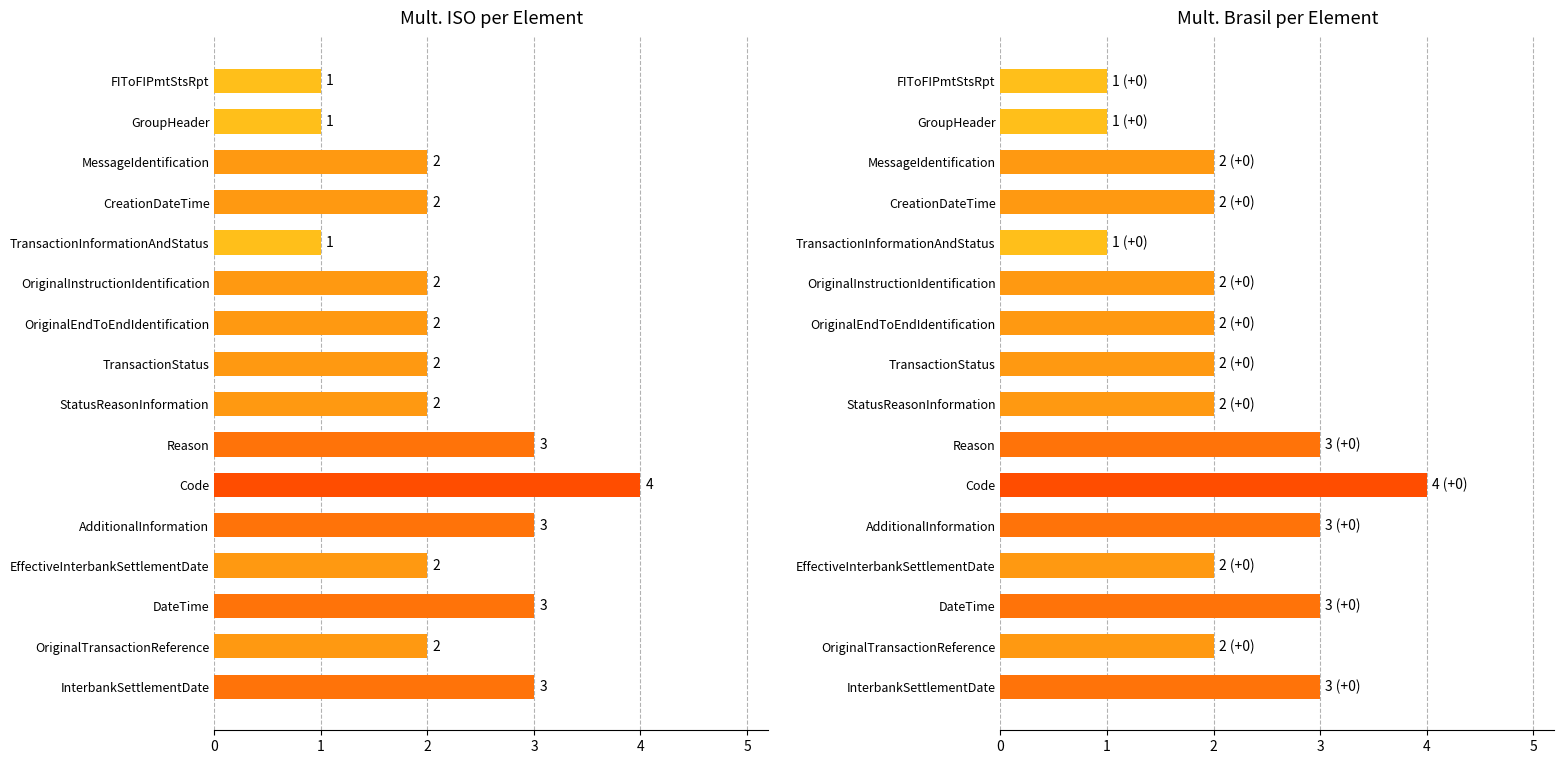

Approximately how many times larger is the value at StatusReasonInformation compared to FIToFIPmtStsRpt?

2.0